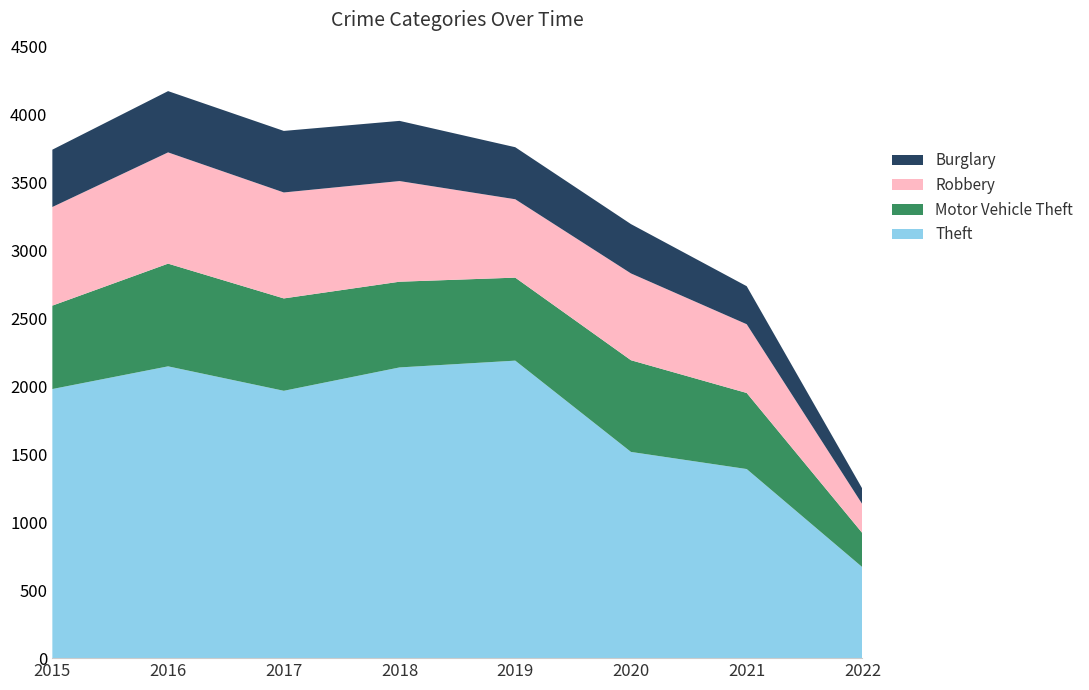

Reading left to right, what are all the values shown in this chart?

Theft: 1981	2148	1968	2140	2190	1518	1392	669
Motor Vehicle Theft: 614	756	680	631	611	675	560	251
Robbery: 726	819	780	741	577	639	506	212
Burglary: 422	451	453	443	383	363	280	114